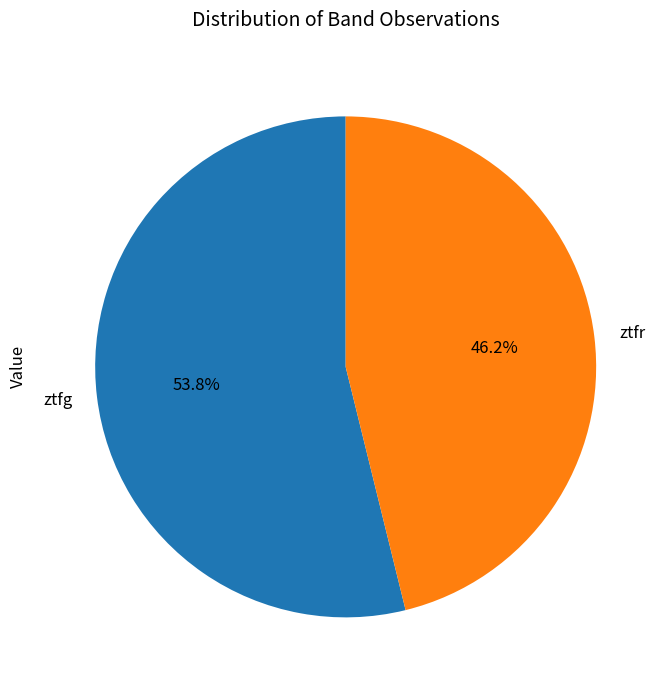

How many segments does this pie chart have?

2